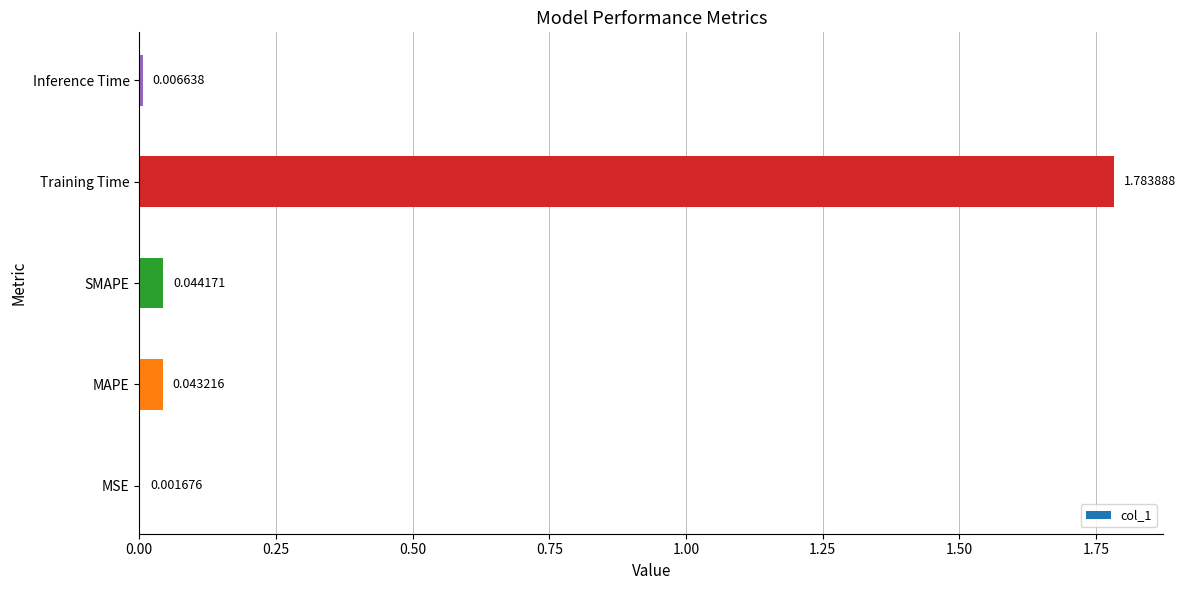

Does the chart contain stacked bars?

No